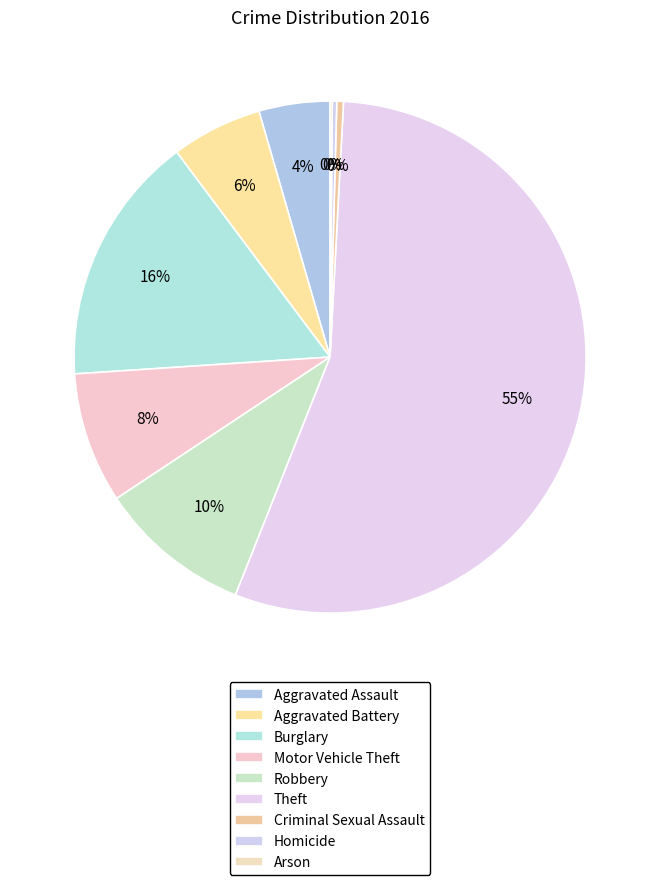

How many segments does this pie chart have?

9